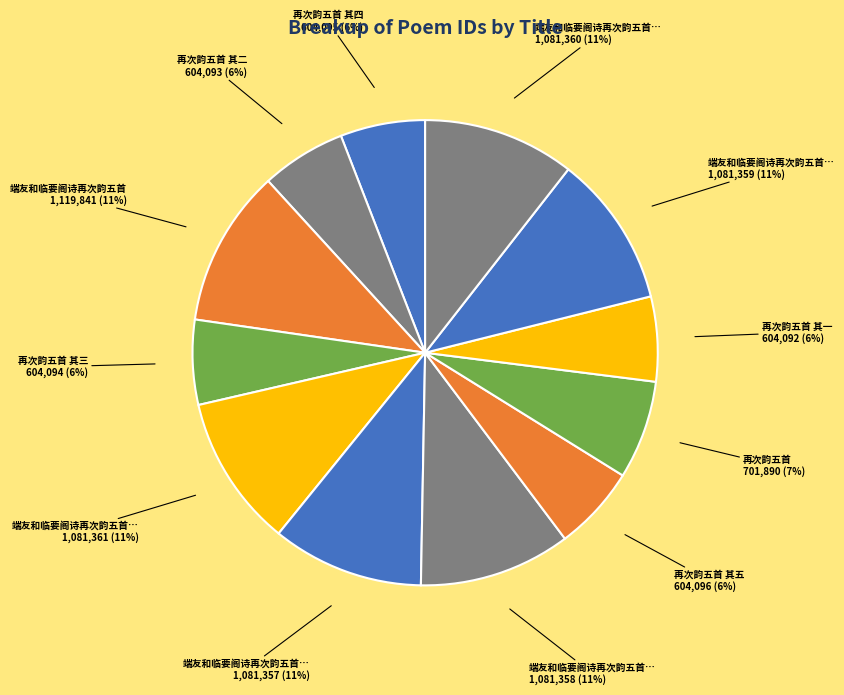

To the nearest percent, what is the difference between the largest and smallest slice percentages?

5%